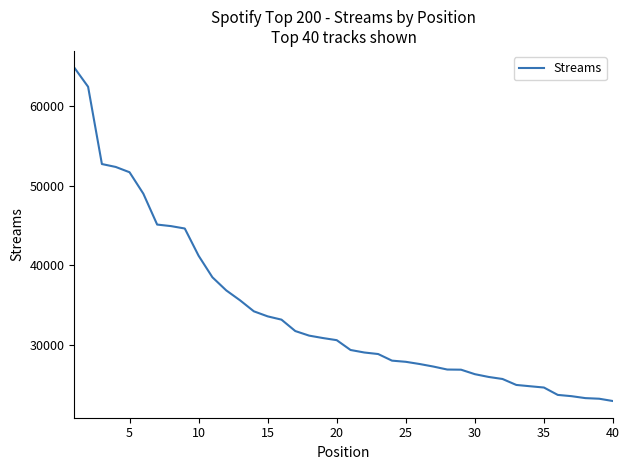

What is the greatest value displayed?

64885